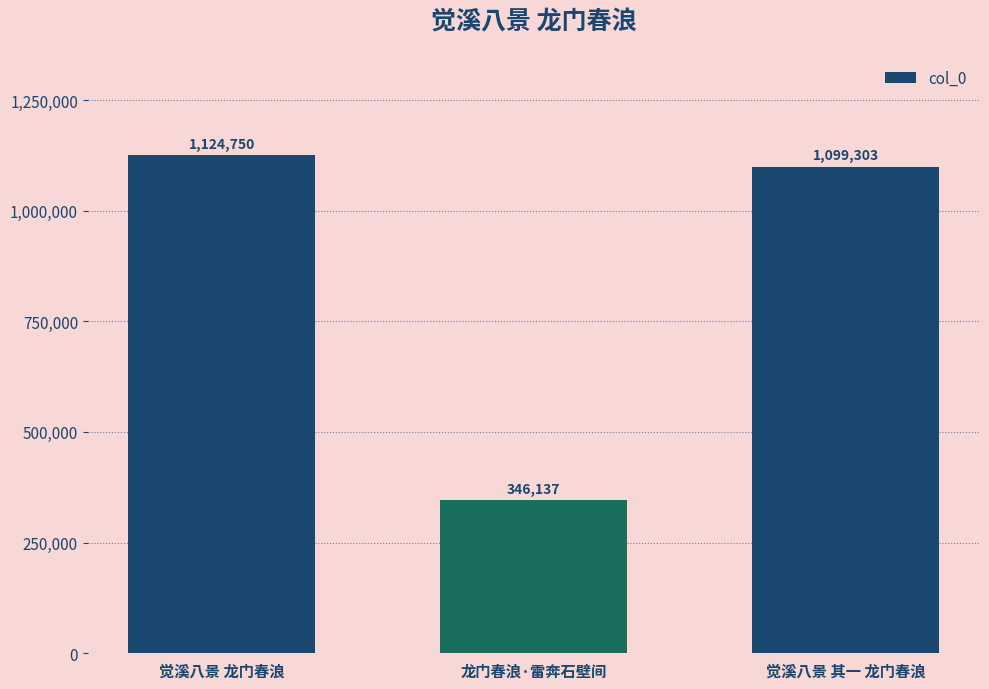

Reading right to left, what are all the values shown in this chart?

1099303	346137	1124750